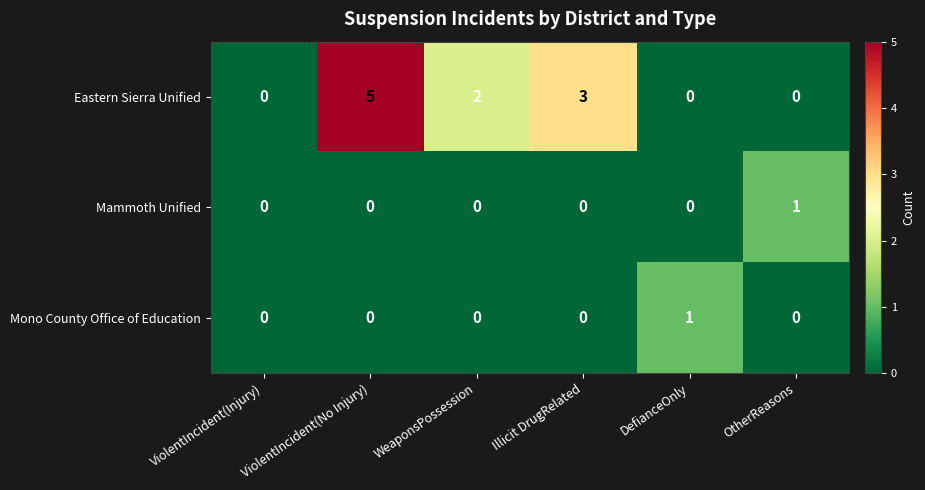

What is the difference between the Eastern Sierra Unified values at ViolentIncident(Injury) and ViolentIncident(No Injury)?

5